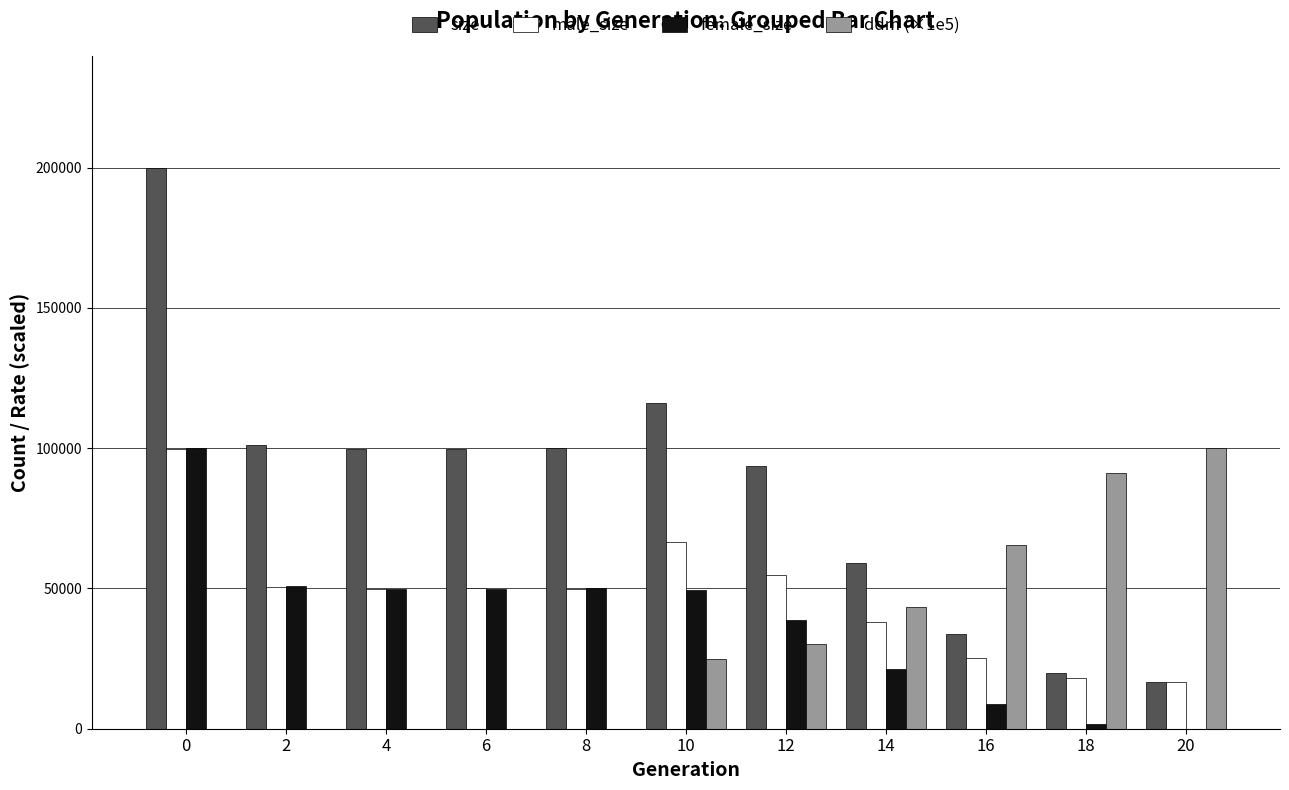

How many groups of bars are there?

11